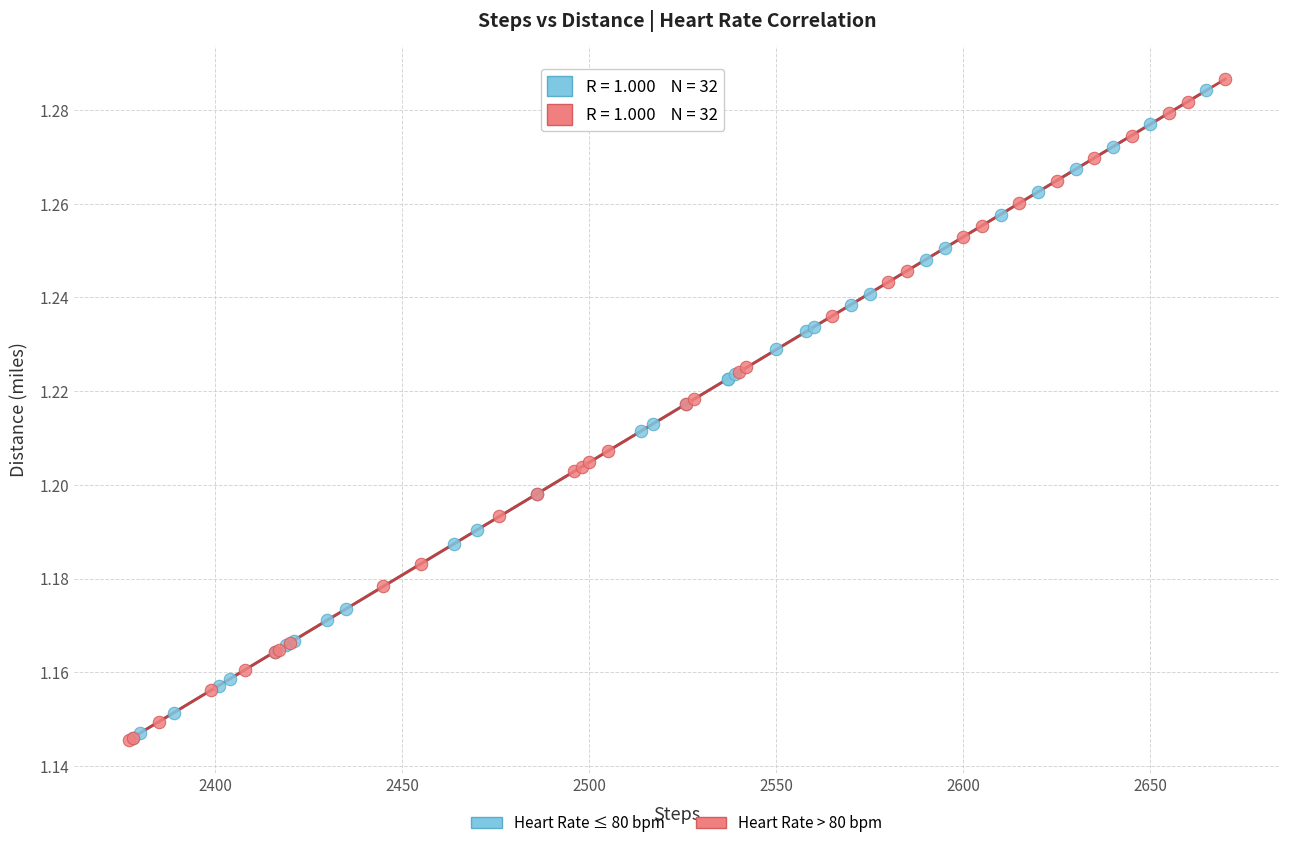

Which series has the widest spread of Y values?

Heart Rate > 80 bpm